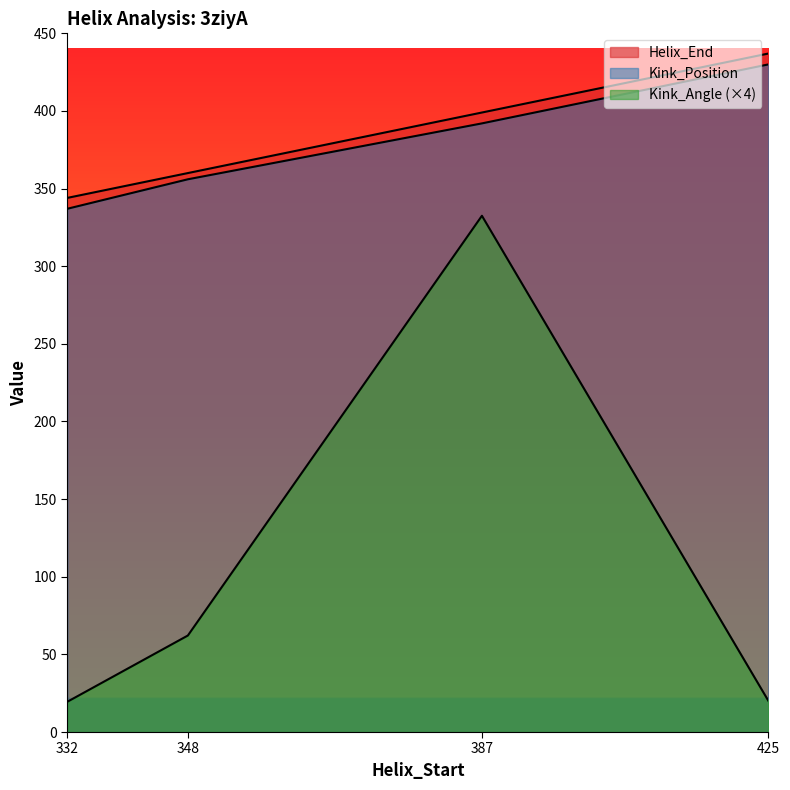

Count the number of data series in this chart.

3